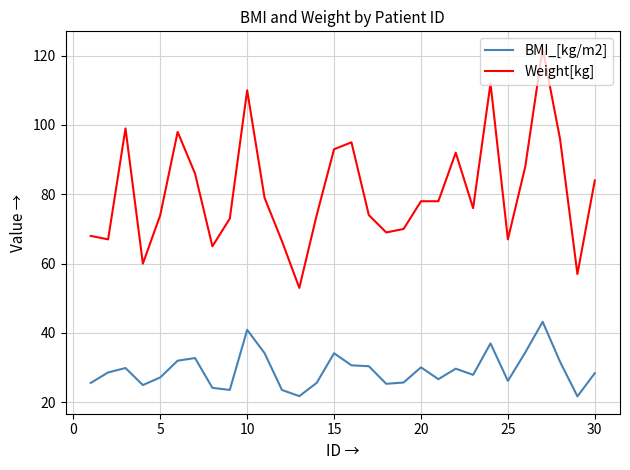

List the series in order of their peak value, lowest first.

BMI_[kg/m2], Weight[kg]